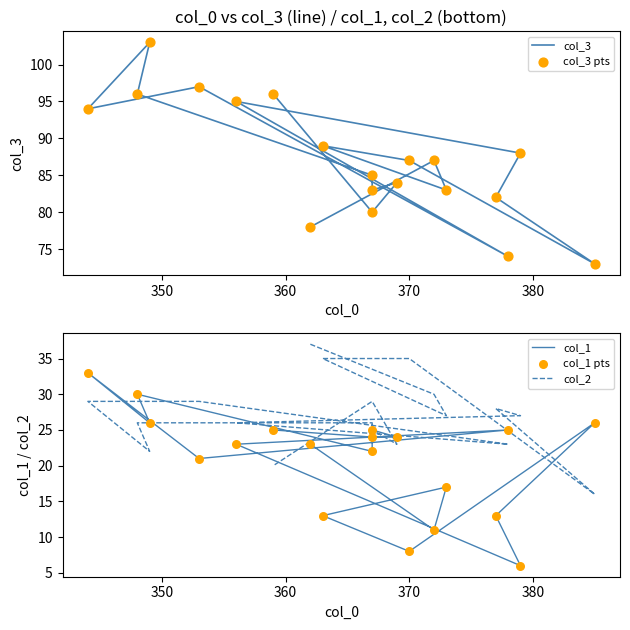

Which series reaches the minimum Y coordinate?

col_1